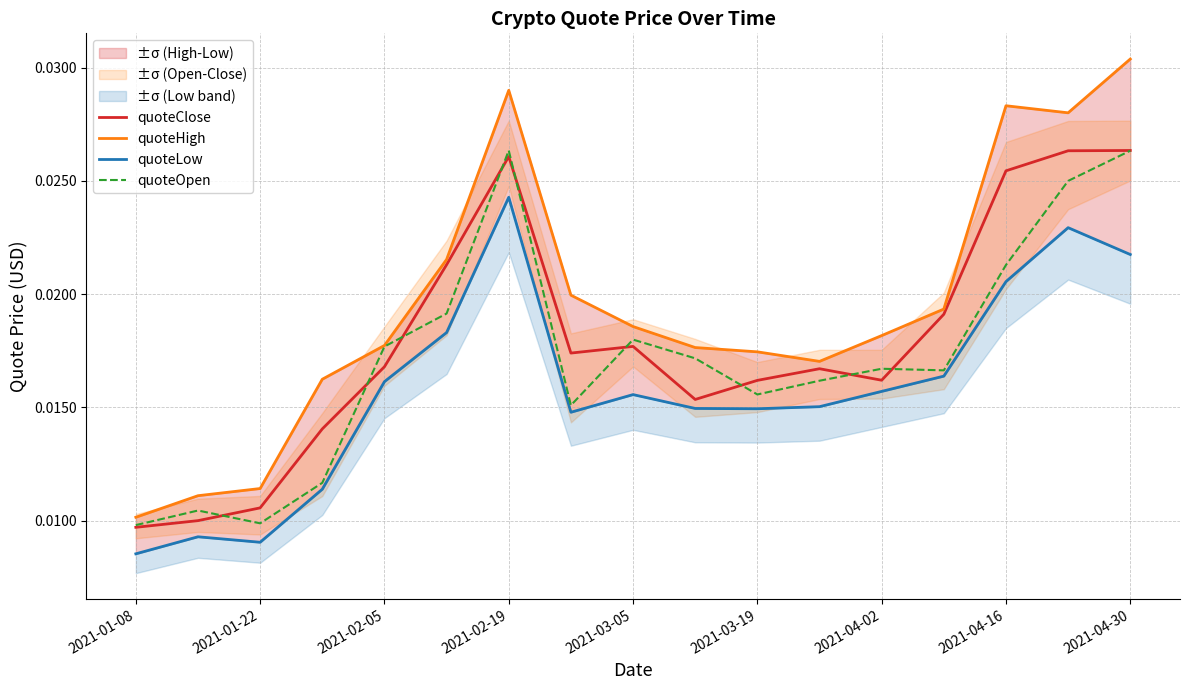

True or false: quoteHigh and quoteClose cross at least once.

False